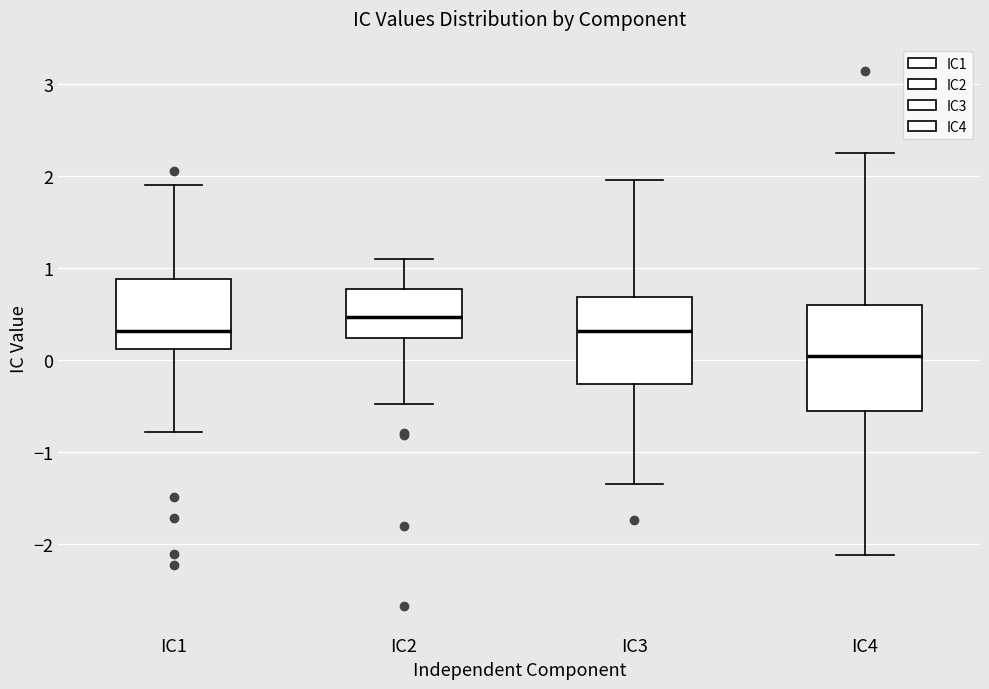

Comparing the boxes themselves (not the whiskers), which one is the tallest?

IC4